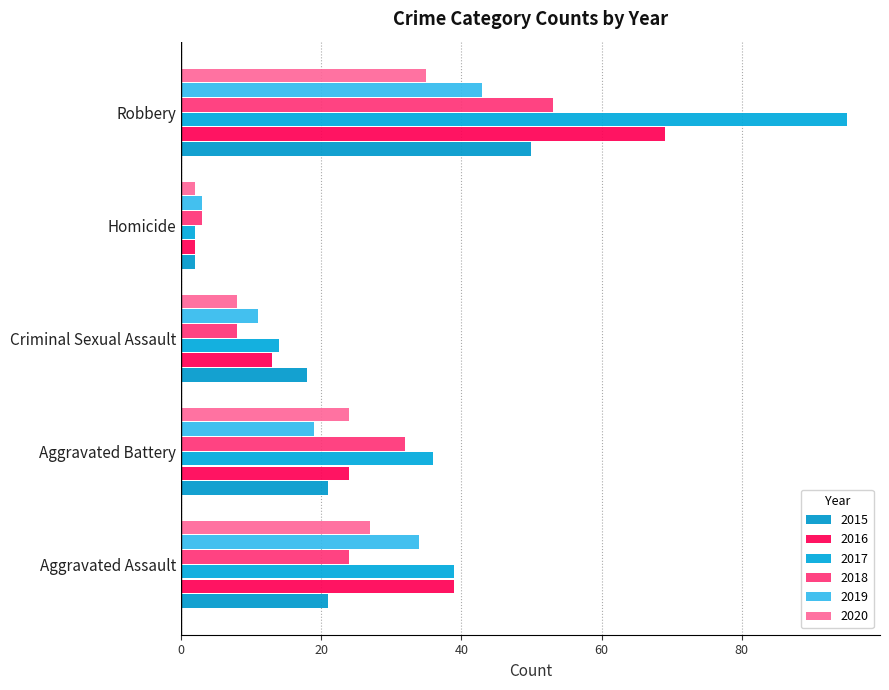

Rank the series by their maximum value, from lowest to highest.

2020, 2019, 2015, 2018, 2016, 2017